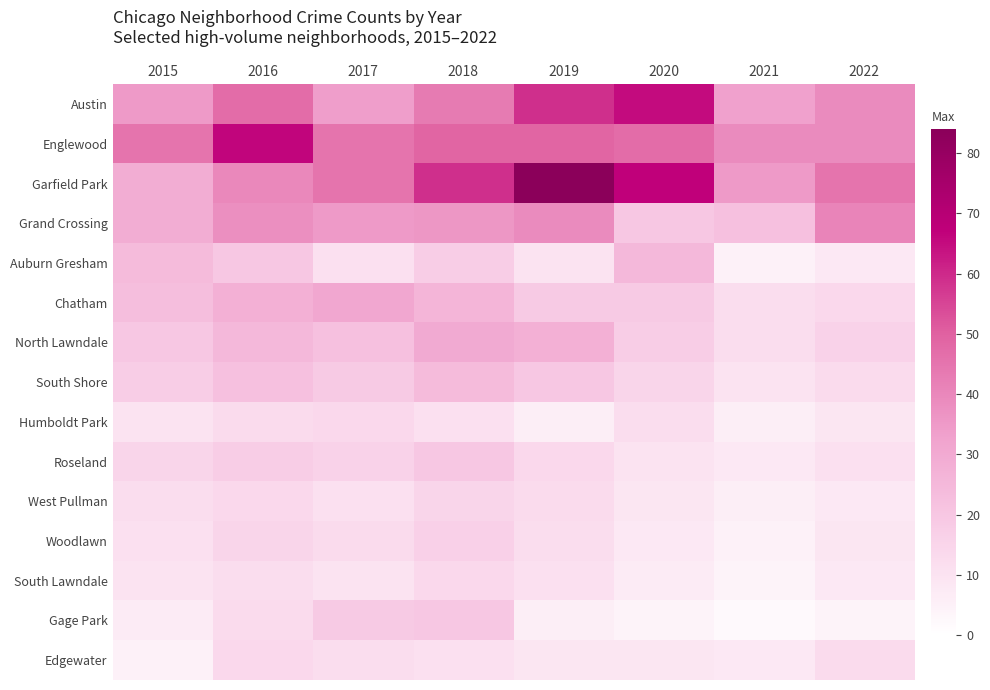

Which has a higher value, 2016 or 2019?

2019